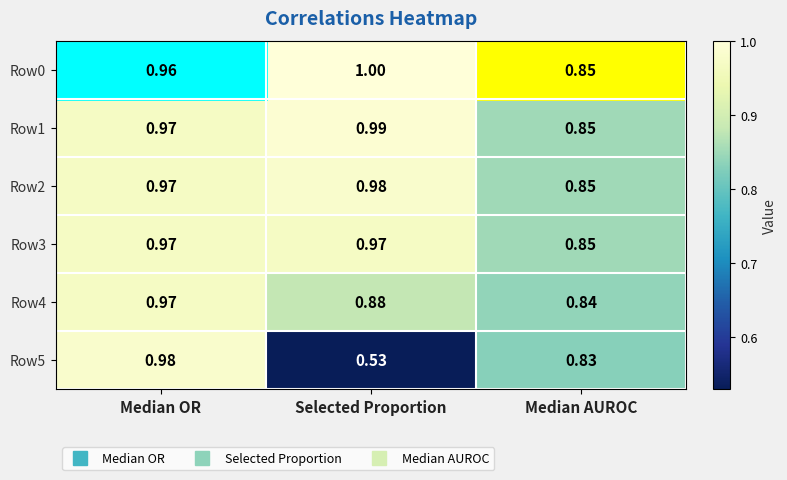

What is the total value across all series at Median AUROC?

5.1